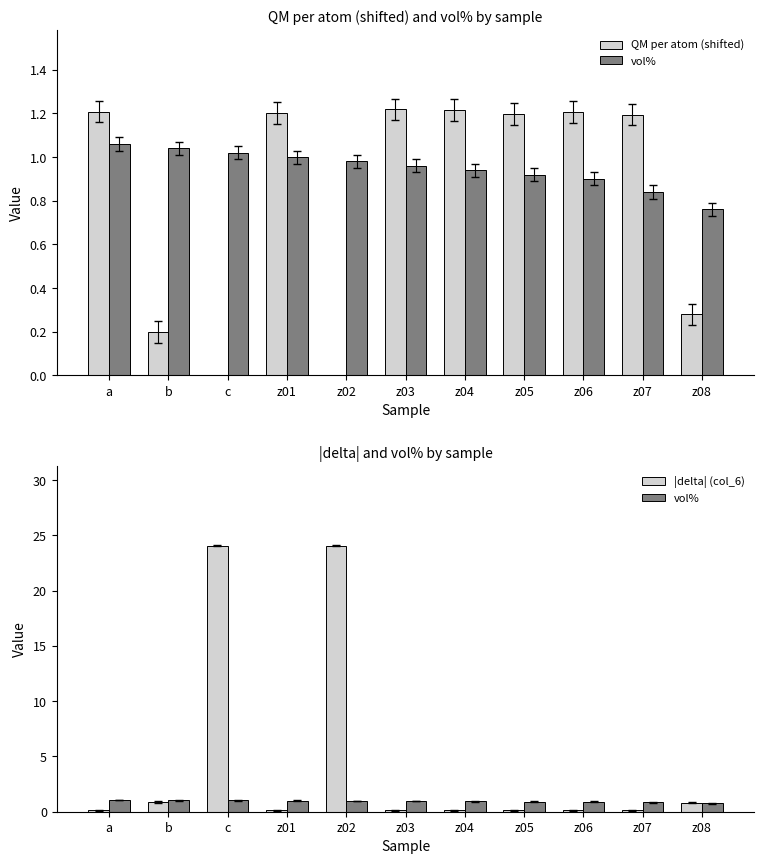

What is the value of the |delta| (col_6) bar at the 8th from the left?

0.1